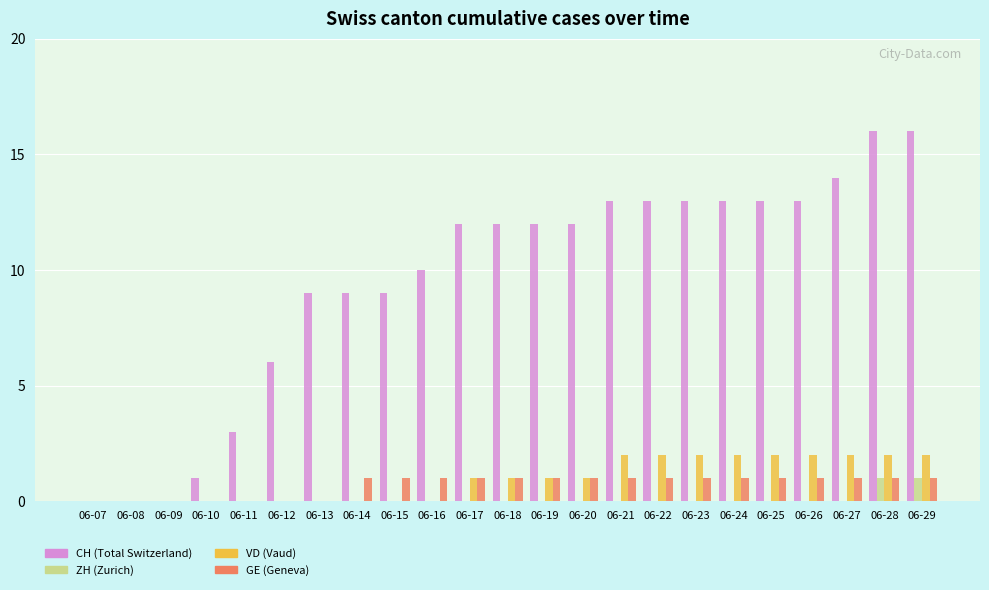

What is the maximum value shown in the chart?

16